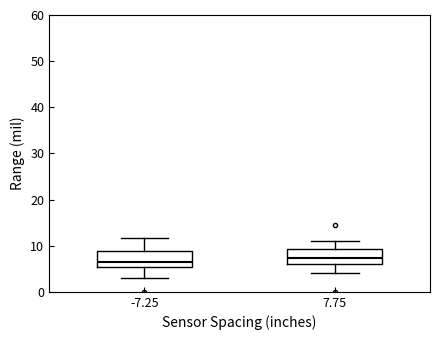

Reading left to right, transcribe this box plot: for each box, give where its median line is, the range the box spans, and where its two whiskers end, as read against the y-axis. The values are not printed on the chart, so give them approximately, as read against the axis.

-7.25: median 7, box 5 to 9, whiskers 3 to 12
7.75: median 7, box 6 to 9, whiskers 4 to 11